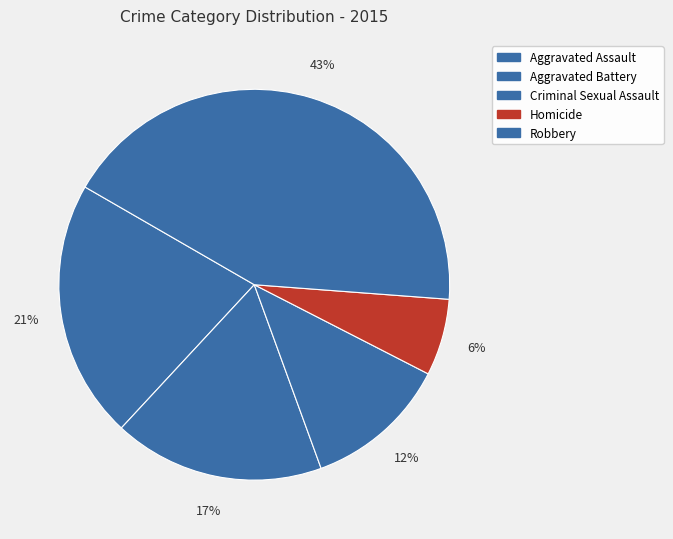

To the nearest percent, what is the combined percentage of Aggravated Battery and Aggravated Assault?

39%